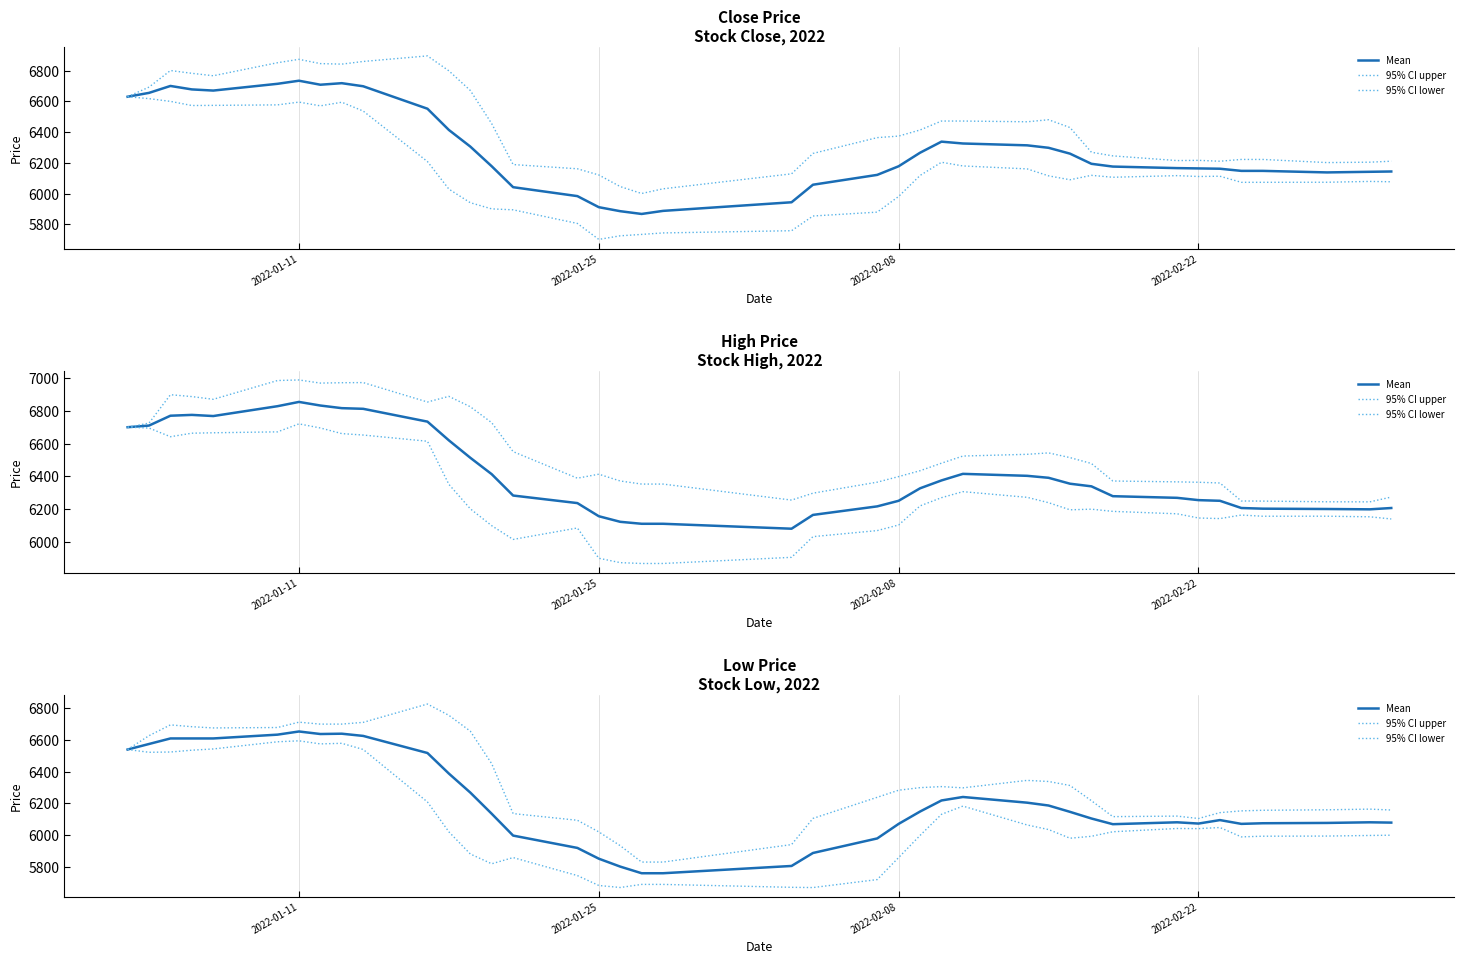

Rank the series by their maximum value, from lowest to highest.

95% CI lower, Mean, 95% CI upper